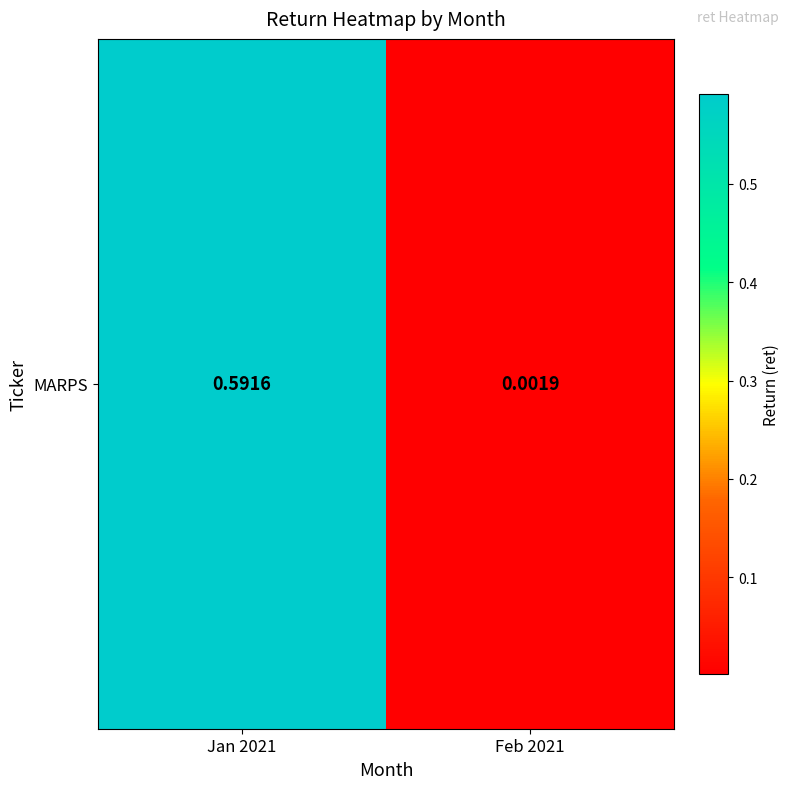

What is the change in value from Jan 2021 to Feb 2021?

-0.6